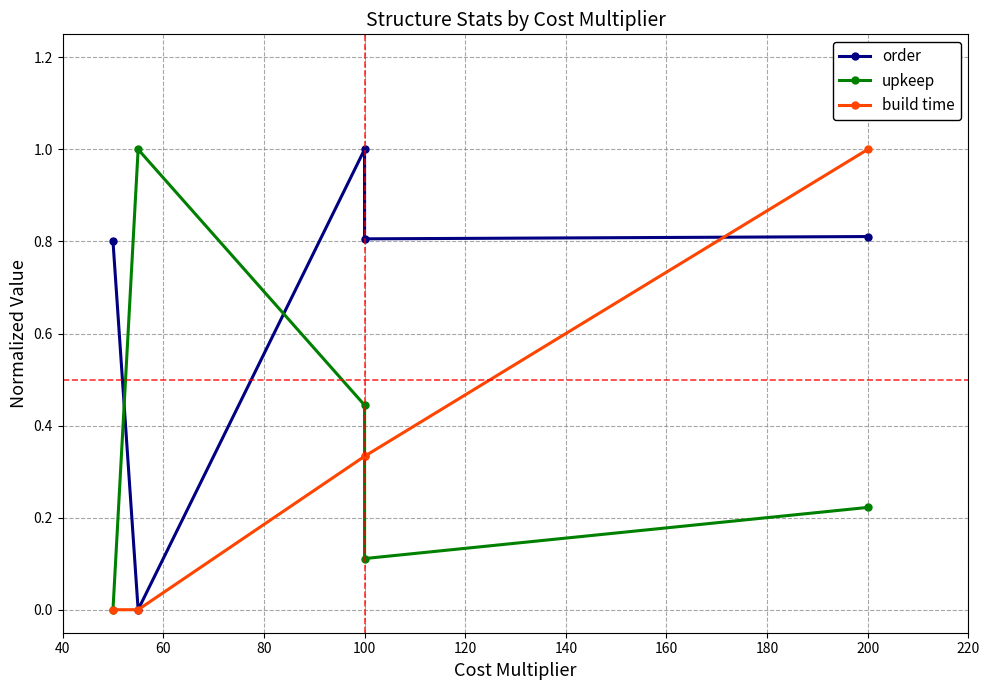

What is the value of the order point at the 3rd from the left?

1.0